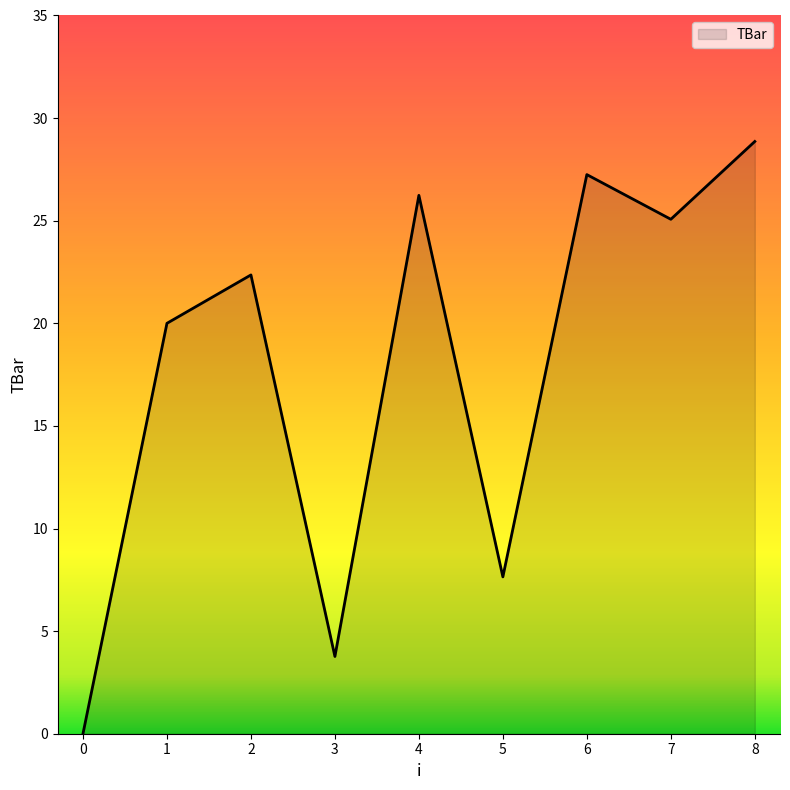

True or false: the data shows 27.2 at 6.

True